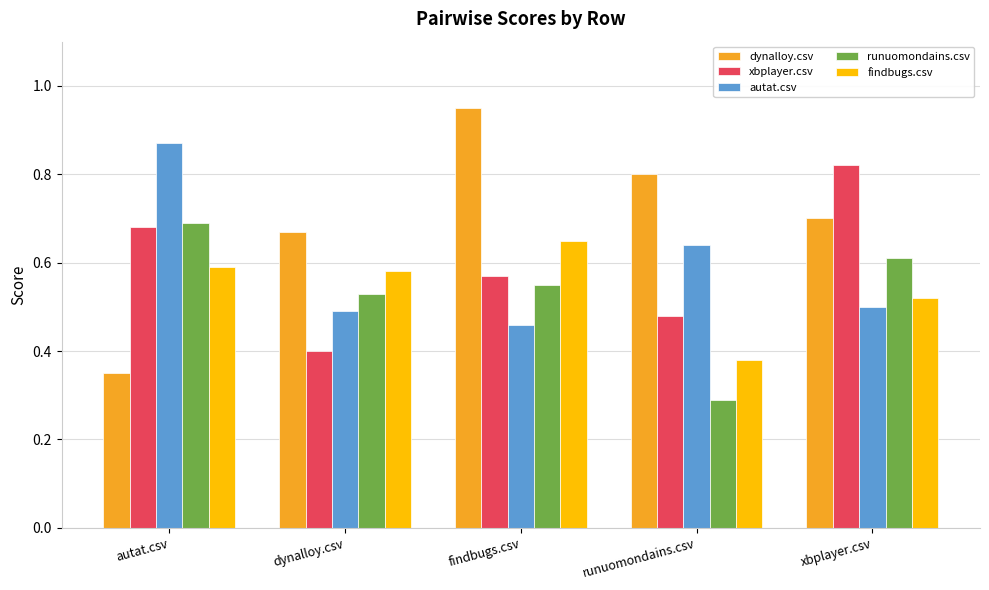

Which series has the largest range (max minus min)?

dynalloy.csv